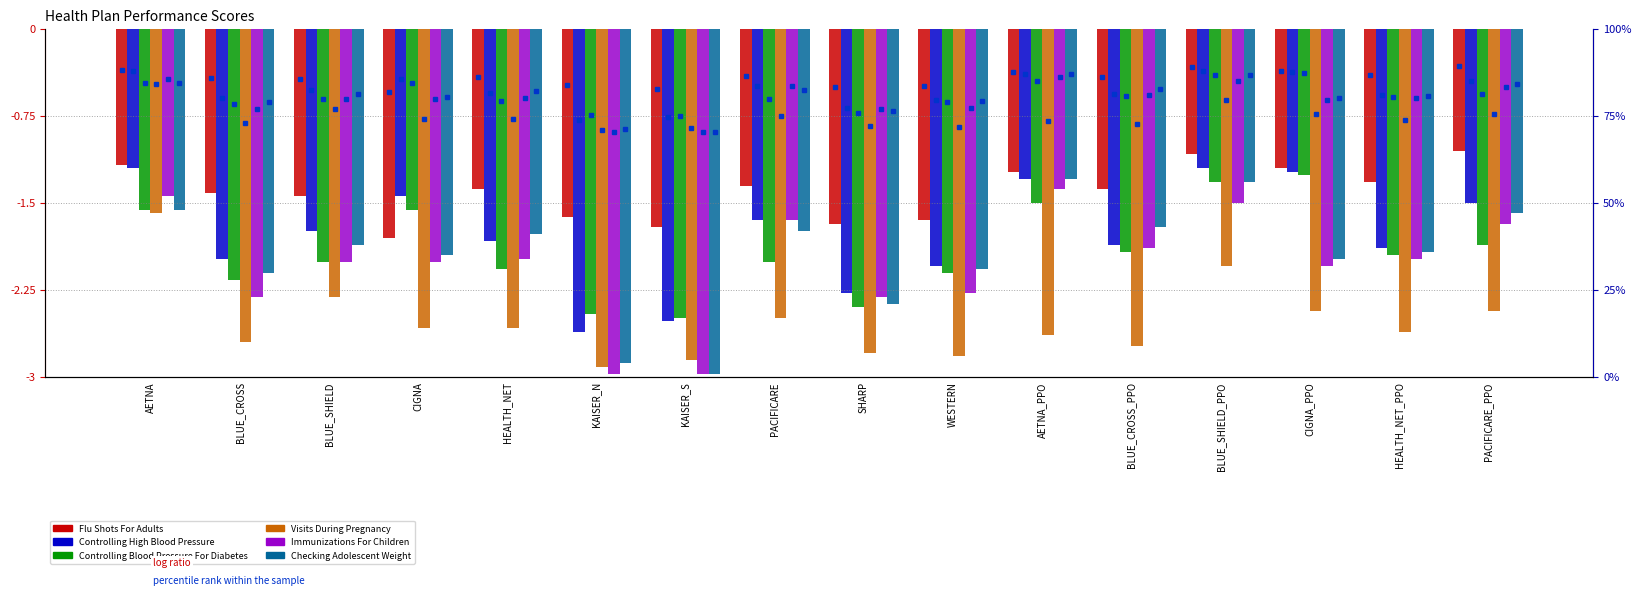

What is the difference between the second highest and second lowest values in the Visits During Pregnancy series?

0.8